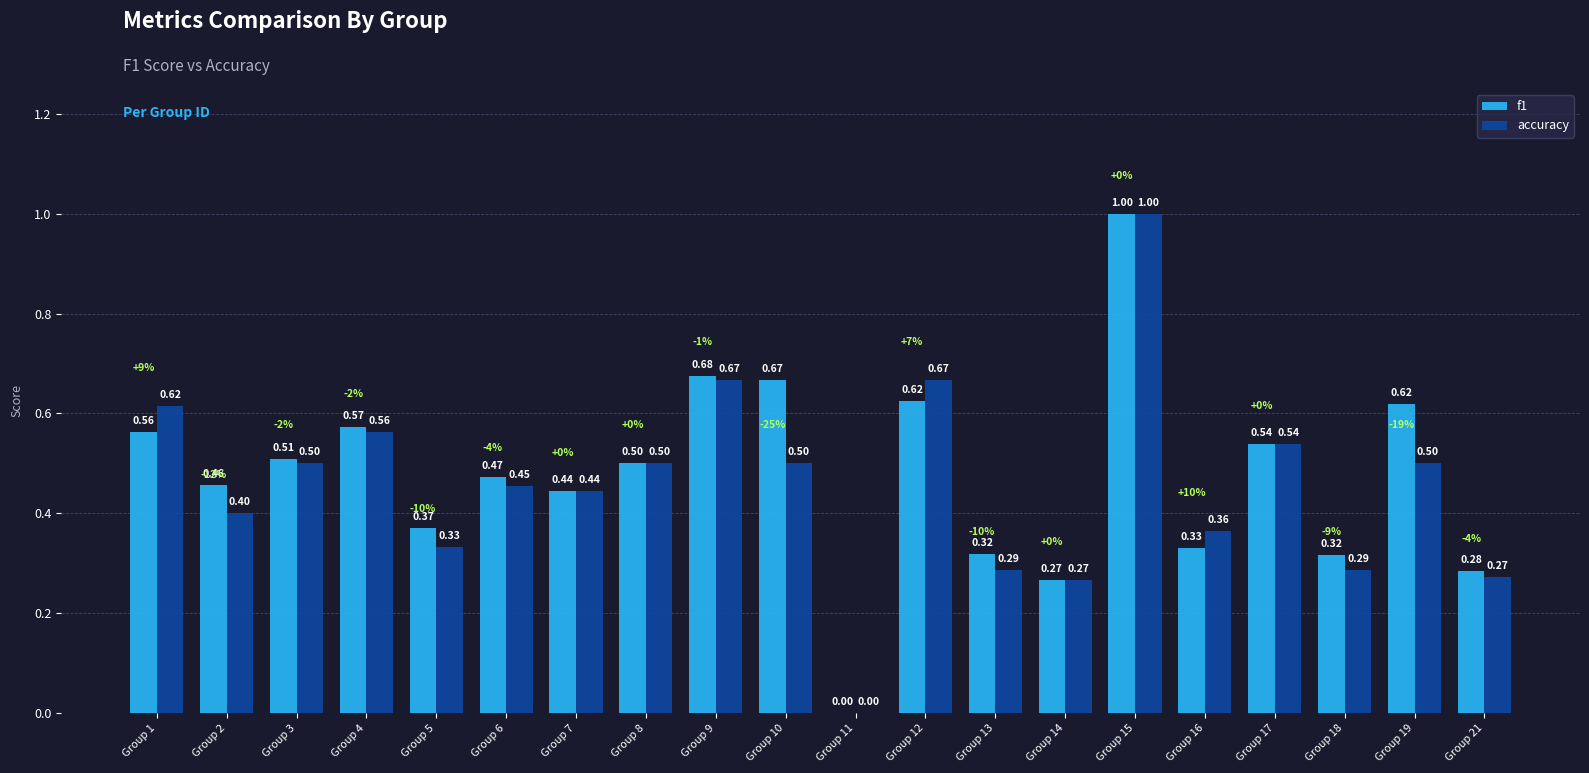

The accuracy series shows 0.1 at Group 18. True or false?

False